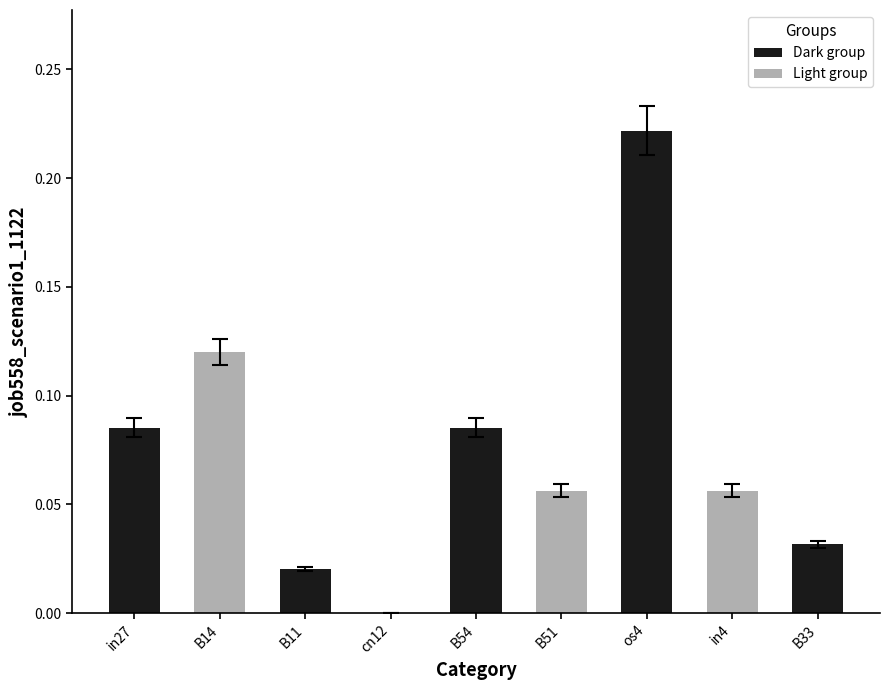

The chart shows a value of 0.0 at B33. True or false?

True